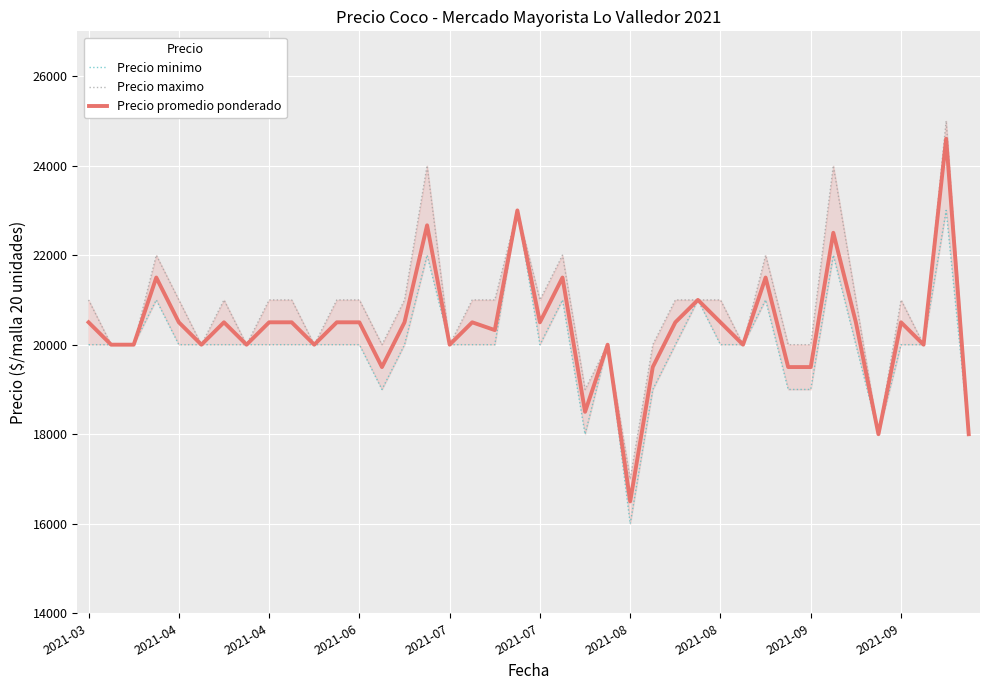

Between 29 and 10, which is larger?

29